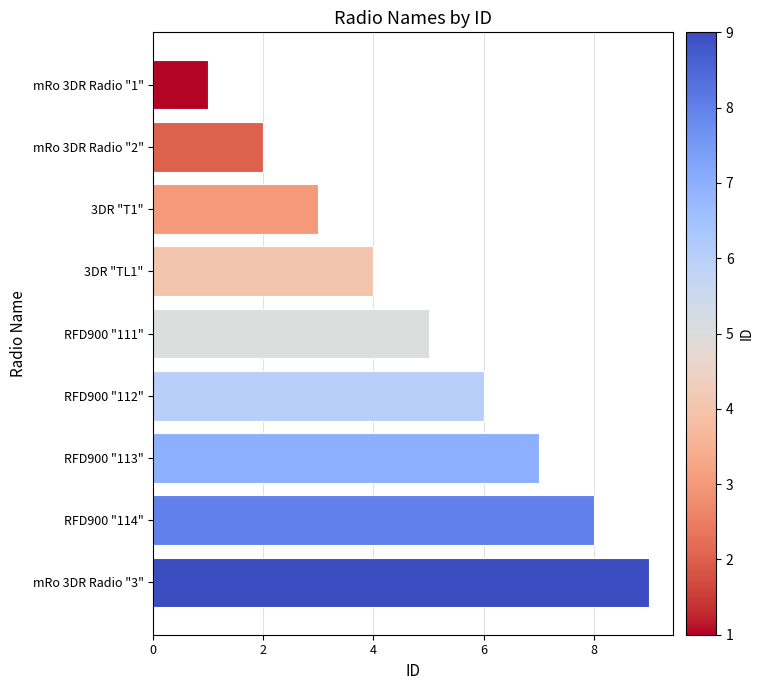

What is the change in value from RFD900 "112" to RFD900 "113"?

+1